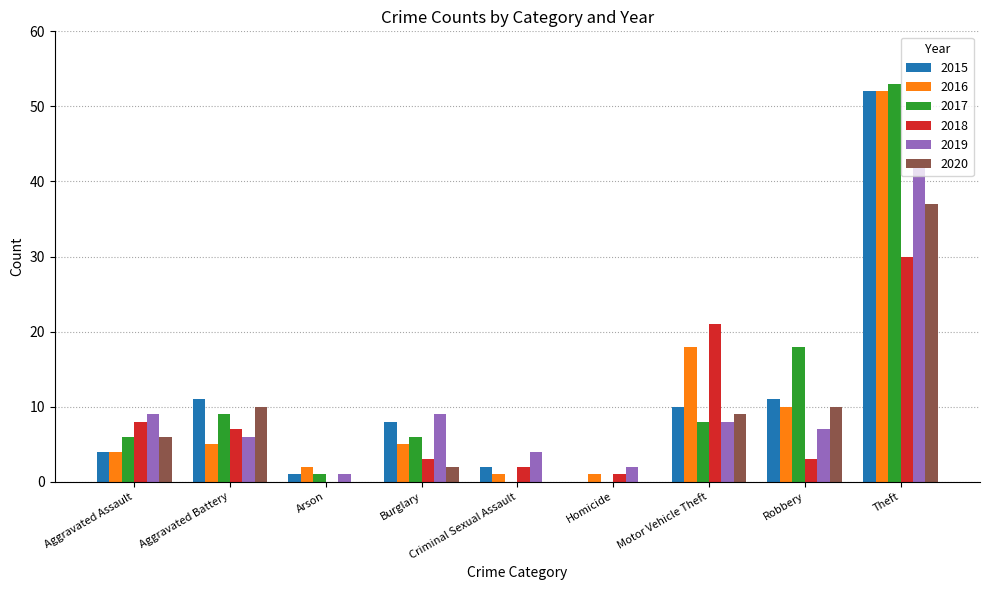

At which label is 2017 closest to 26?

Robbery